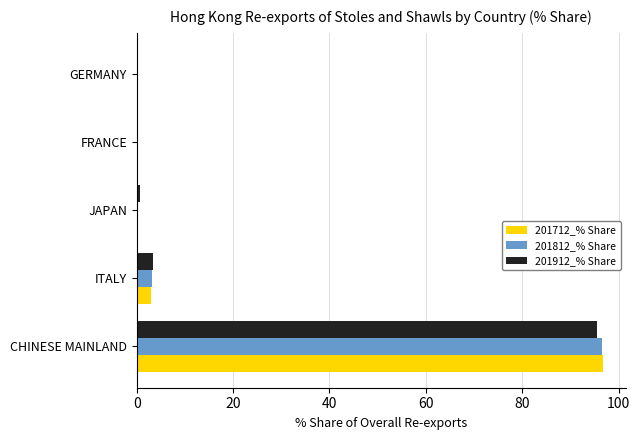

True or false: 201812_% Share has a value of 0.0 at GERMANY.

True